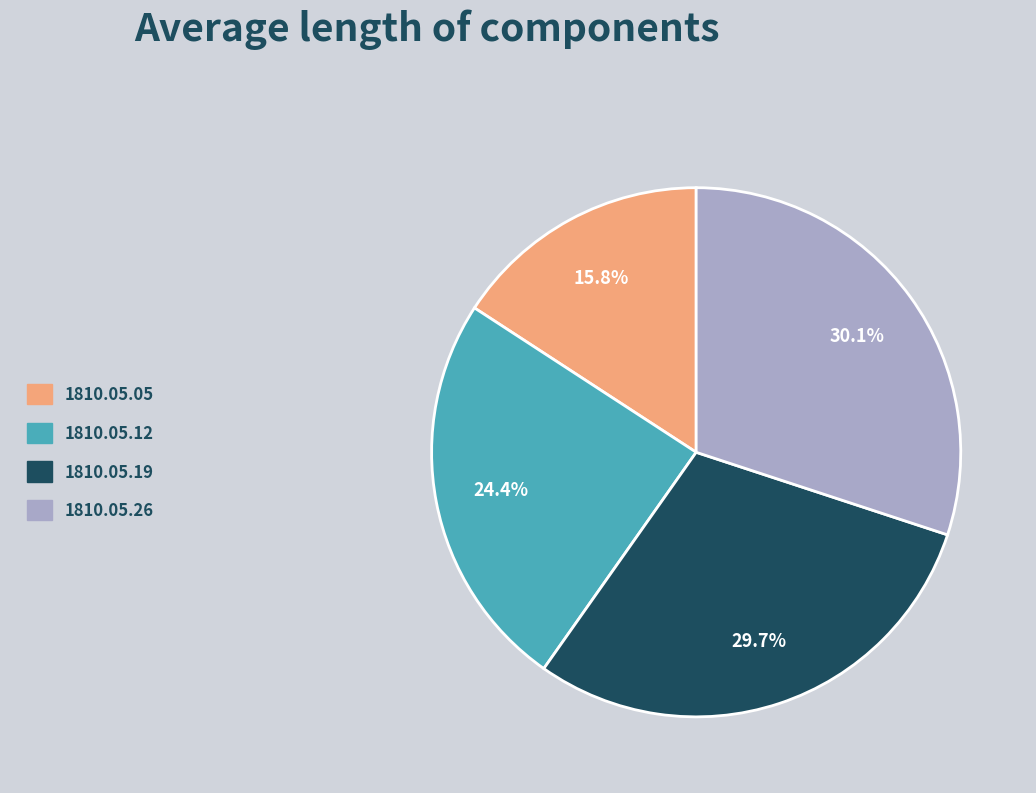

Is there a majority slice in this chart?

No